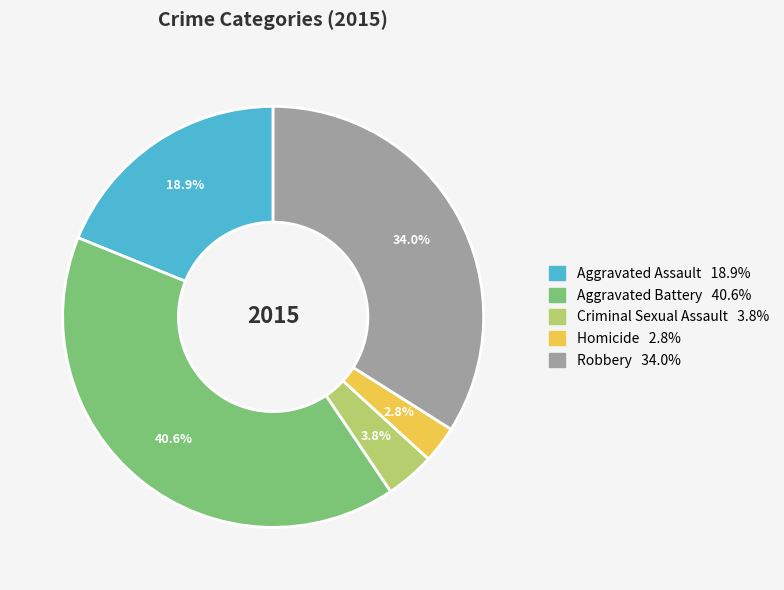

Is there any slice that represents more than half of the pie?

No